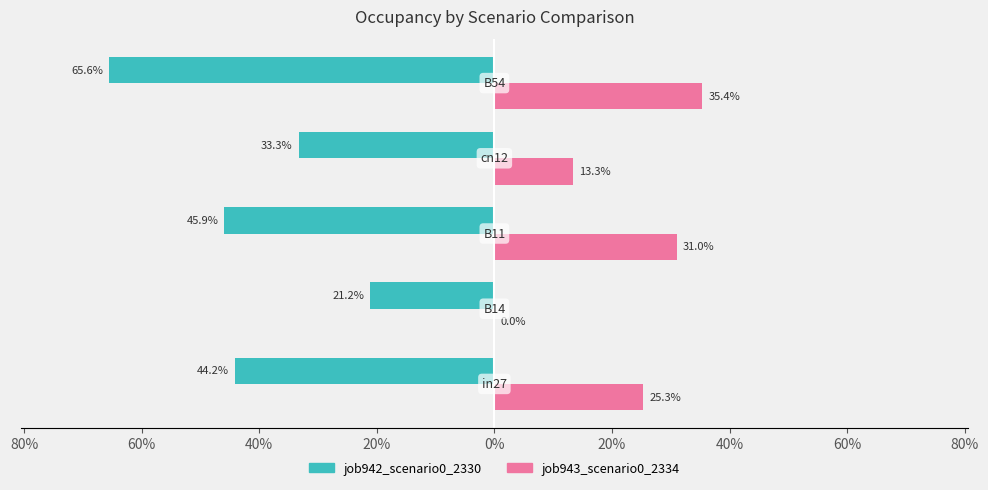

What are all the series names shown in the legend?

job942_scenario0_2330, job943_scenario0_2334